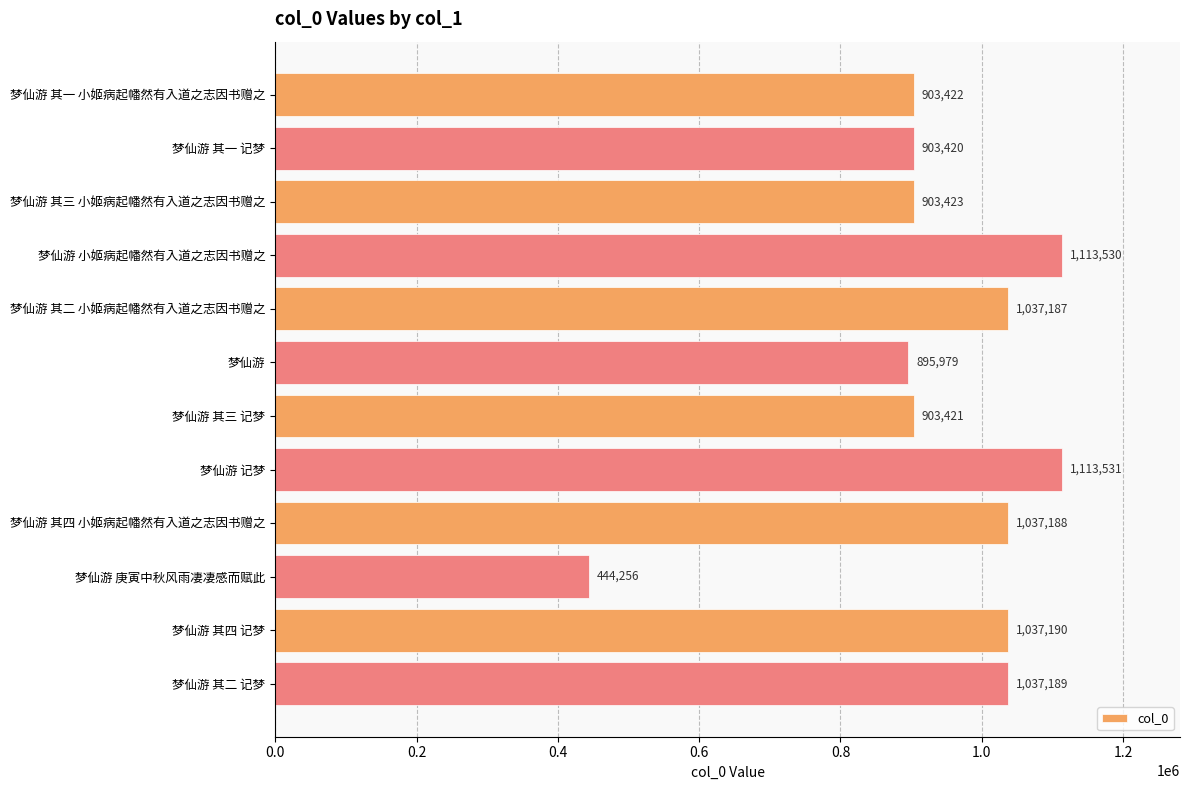

At which label is the value closest to 778893?

梦仙游